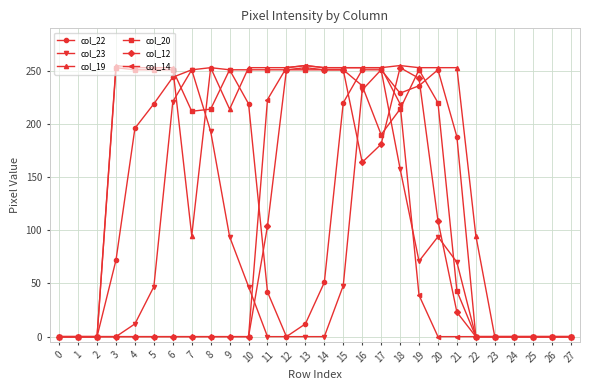

How many data points in col_20 are less than 220?

14